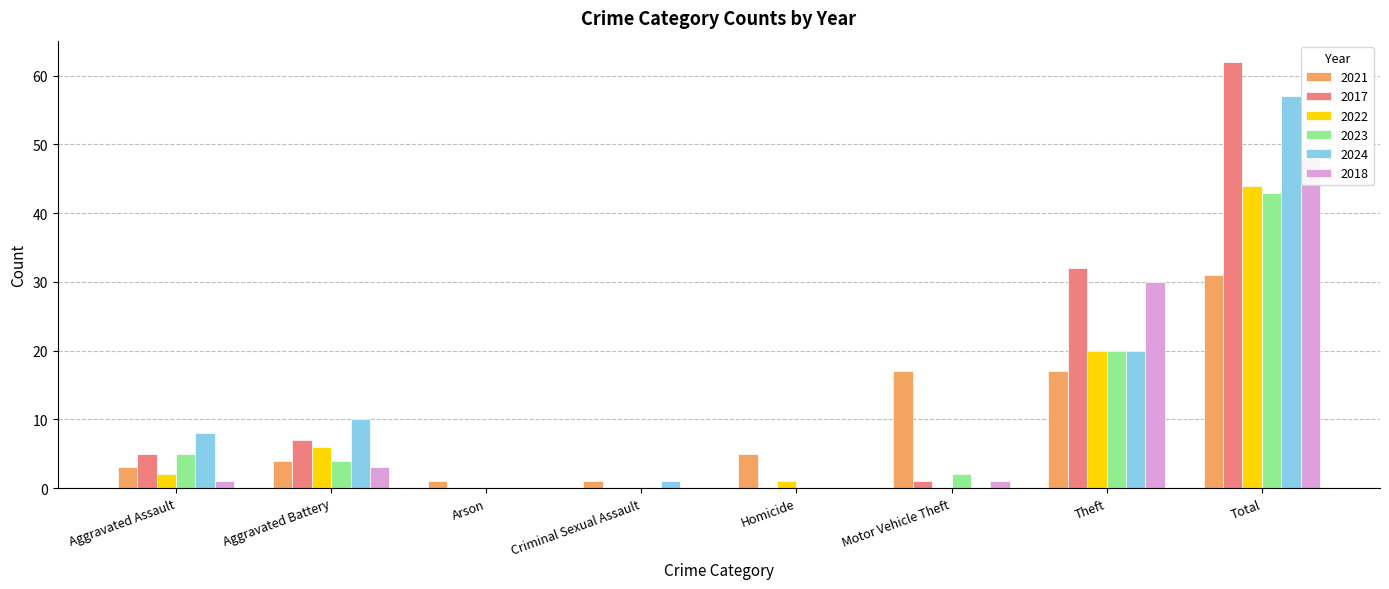

At how many categories does at least one series exceed 26?

2